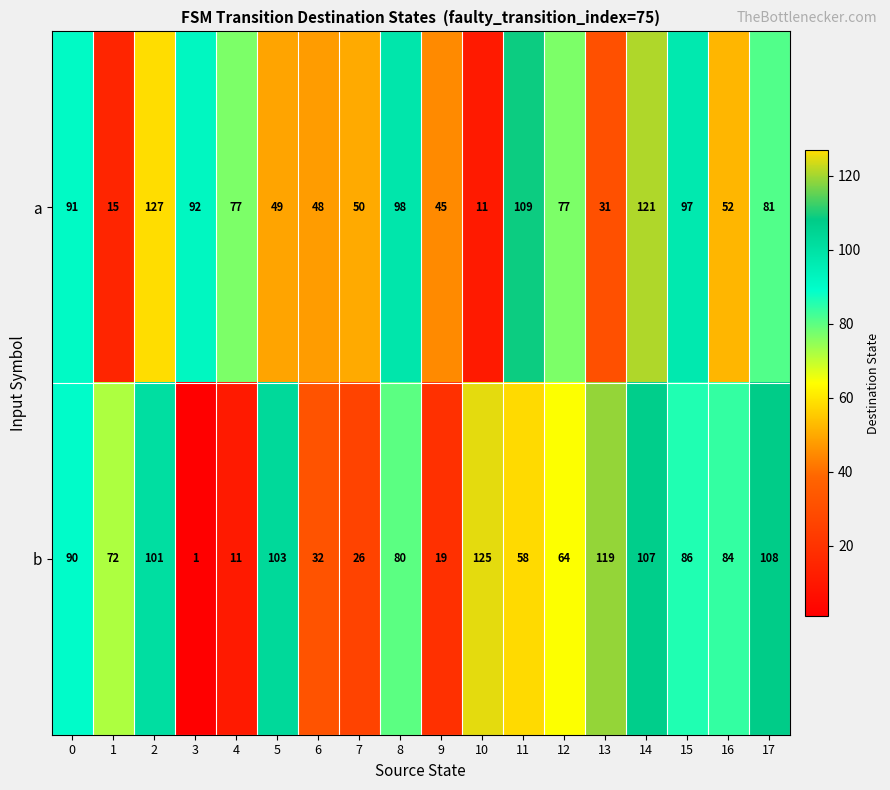

Is the value of a at 3 greater than the value of b at 15?

Yes